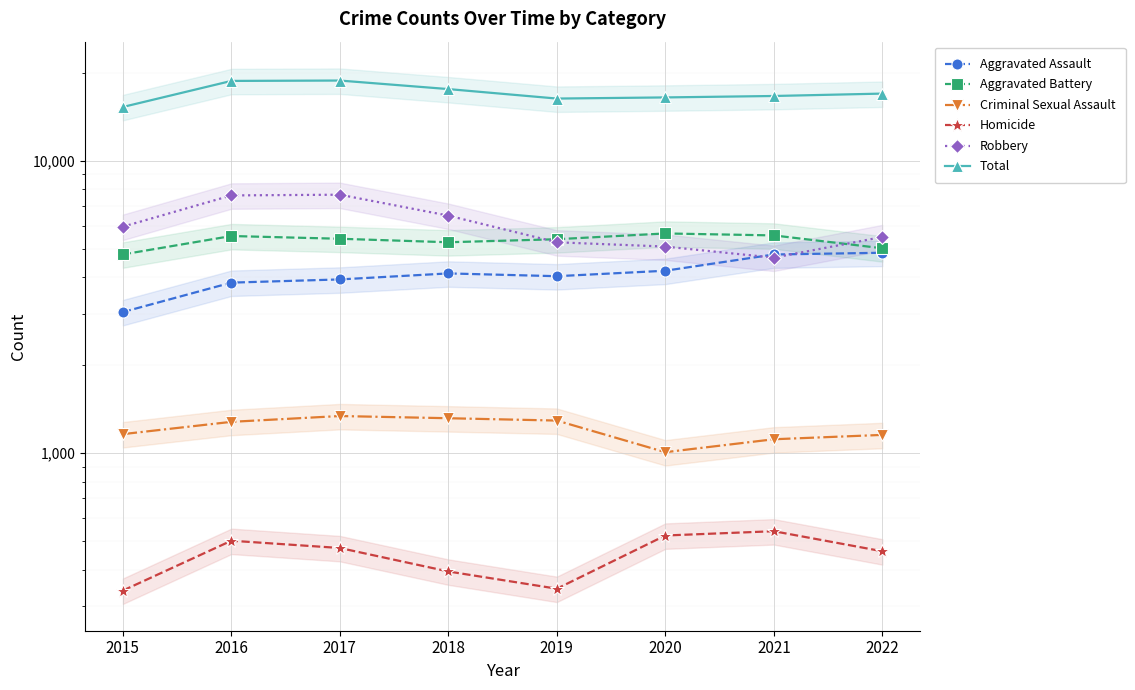

Reading left to right, list all the values displayed in this chart.

Aggravated Assault: 3039	3831	3929	4119	4030	4207	4781	4847
Aggravated Battery: 4784	5530	5412	5265	5392	5643	5556	5022
Criminal Sexual Assault: 1162	1280	1340	1317	1293	1008	1116	1155
Homicide: 339	502	474	394	344	523	541	462
Robbery: 5952	7613	7656	6493	5264	5089	4663	5488
Total: 15276	18756	18811	17588	16323	16470	16657	16974